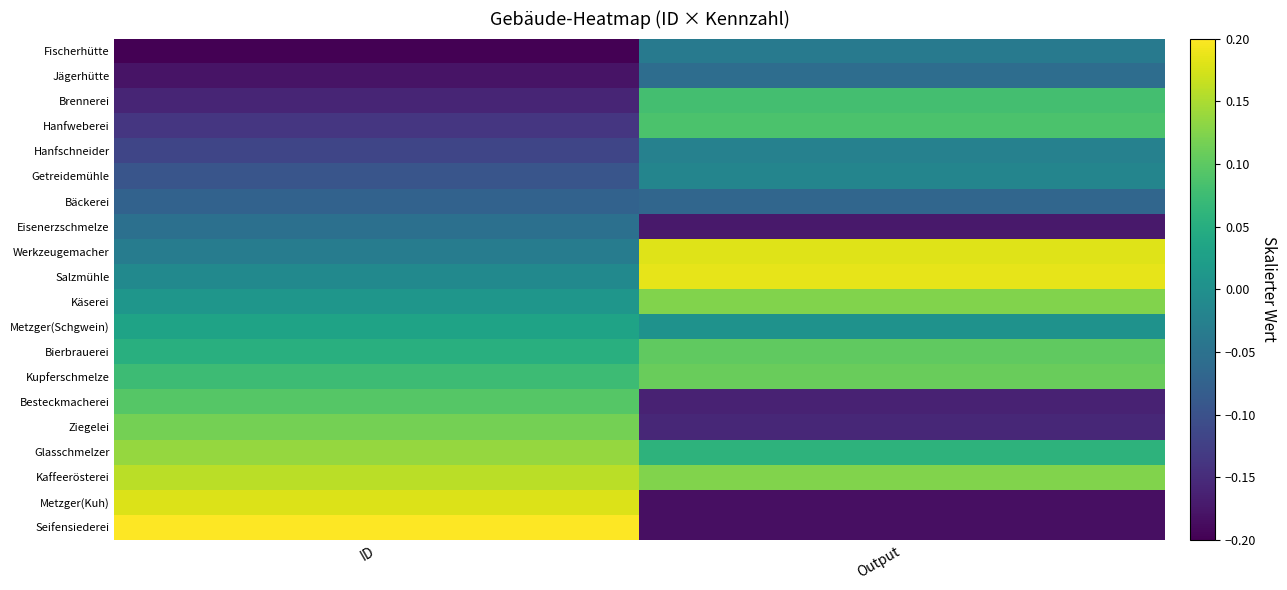

Reading left to right, extract all data points from this chart.

Fischerhütte: ID=-0.2	Output=-0.0
Jägerhütte: ID=-0.2	Output=-0.1
Brennerei: ID=-0.2	Output=0.1
Hanfweberei: ID=-0.1	Output=0.1
Hanfschneider: ID=-0.1	Output=-0.0
Getreidemühle: ID=-0.1	Output=-0.0
Bäckerei: ID=-0.1	Output=-0.1
Eisenerzschmelze: ID=-0.1	Output=-0.2
Werkzeugemacher: ID=-0.0	Output=0.2
Salzmühle: ID=-0.0	Output=0.2
Käserei: ID=0.0	Output=0.1
Metzger(Schgwein): ID=0.0	Output=0.0
Bierbrauerei: ID=0.1	Output=0.1
Kupferschmelze: ID=0.1	Output=0.1
Besteckmacherei: ID=0.1	Output=-0.2
Ziegelei: ID=0.1	Output=-0.2
Glasschmelzer: ID=0.1	Output=0.1
Kaffeerösterei: ID=0.2	Output=0.1
Metzger(Kuh): ID=0.2	Output=-0.2
Seifensiederei: ID=0.2	Output=-0.2